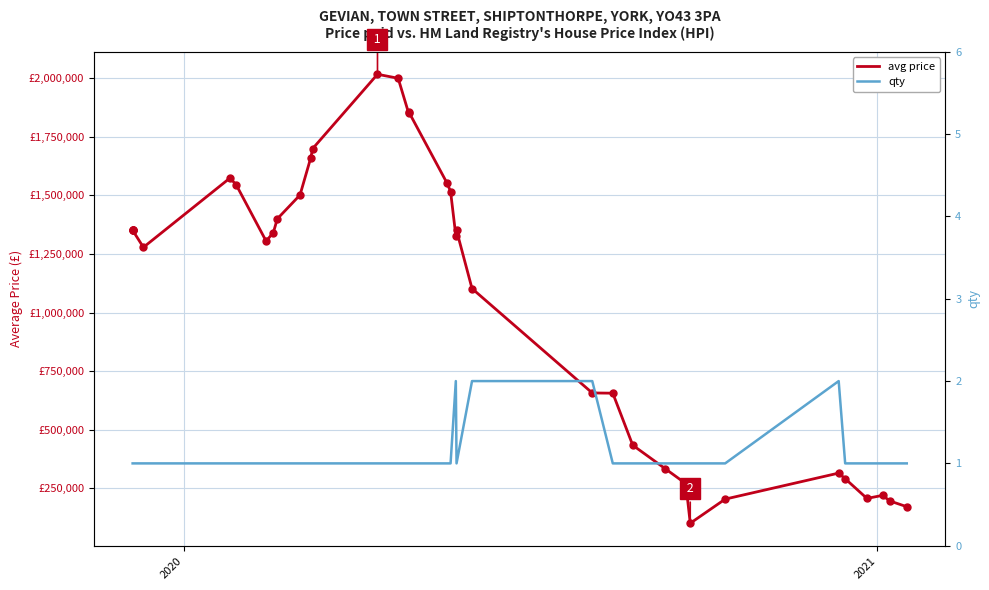

Which series reaches the maximum Y coordinate?

avg price